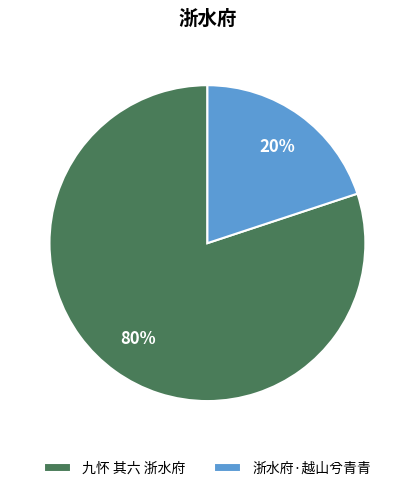

Between 九怀 其六 浙水府 and 浙水府·越山兮青青, which is larger?

九怀 其六 浙水府